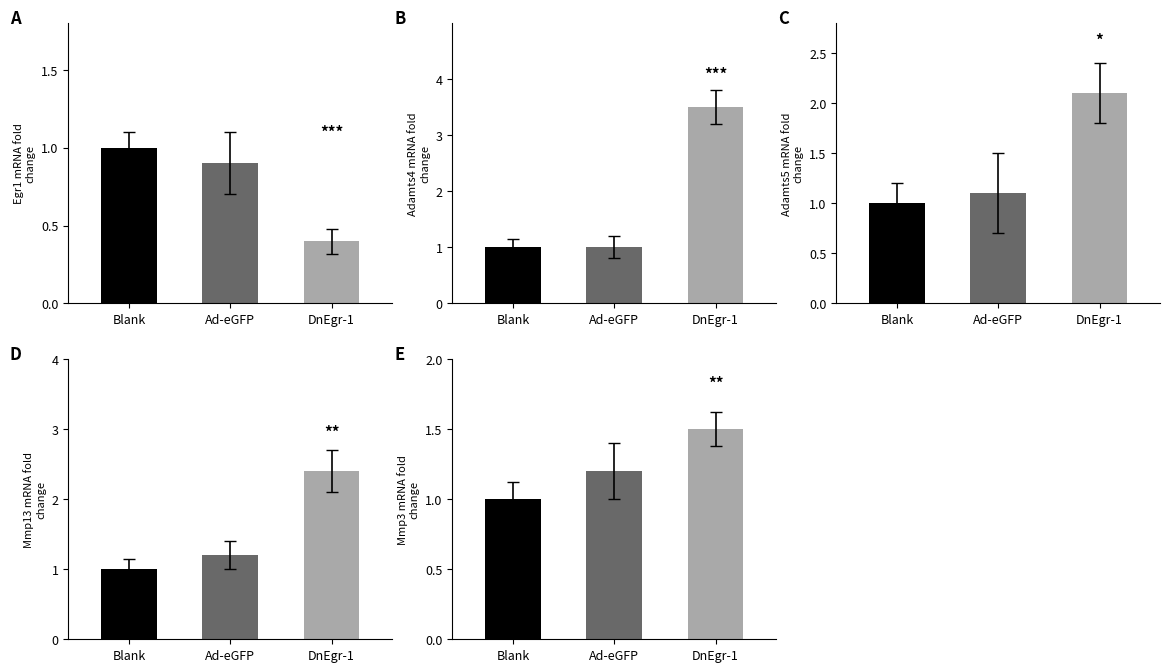

At 3, list the series in order from smallest to largest.

Blank, Ad-eGFP, DnEgr-1